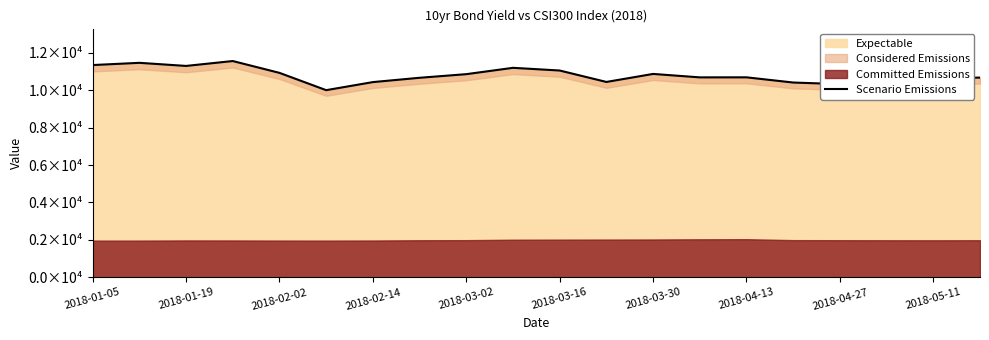

How many values exceed 10687?

10